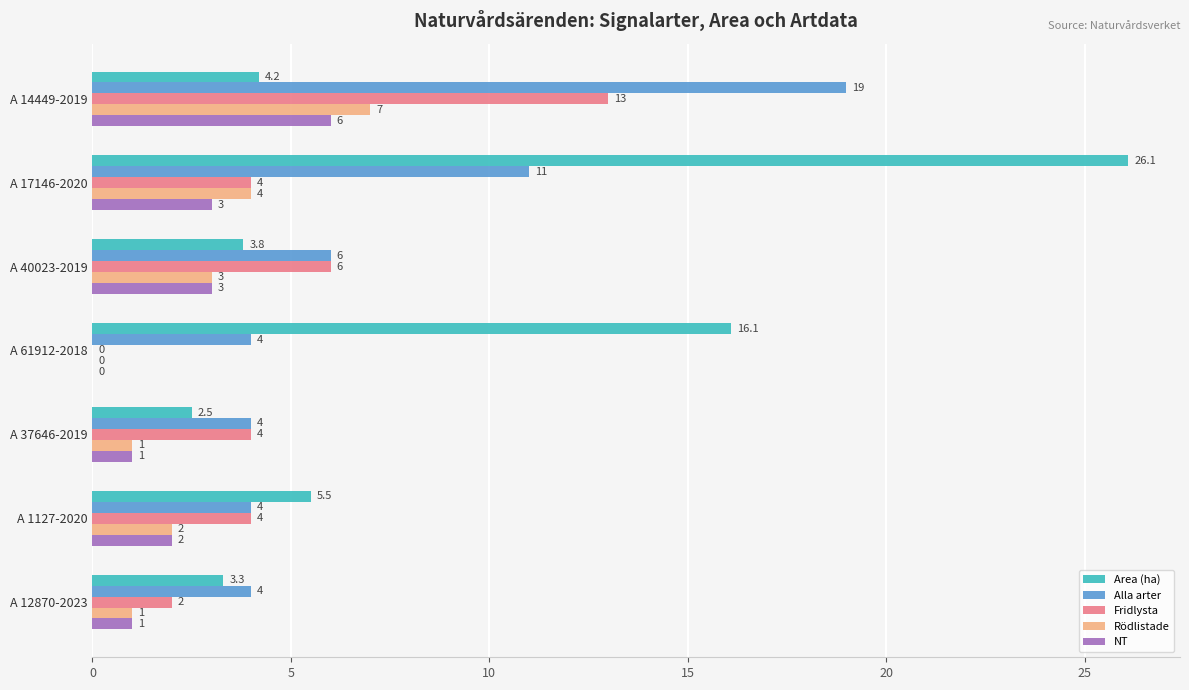

Which series has the largest total across all categories?

Area (ha)